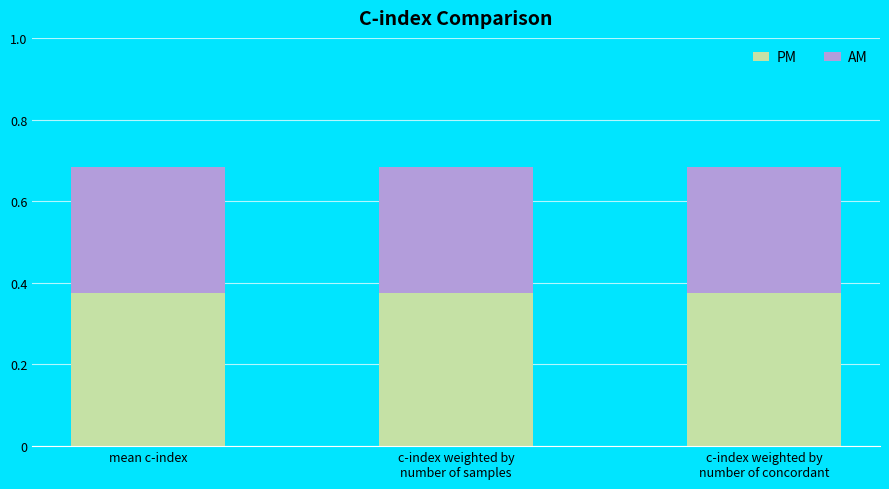

What is the sum of all PM values?

1.1